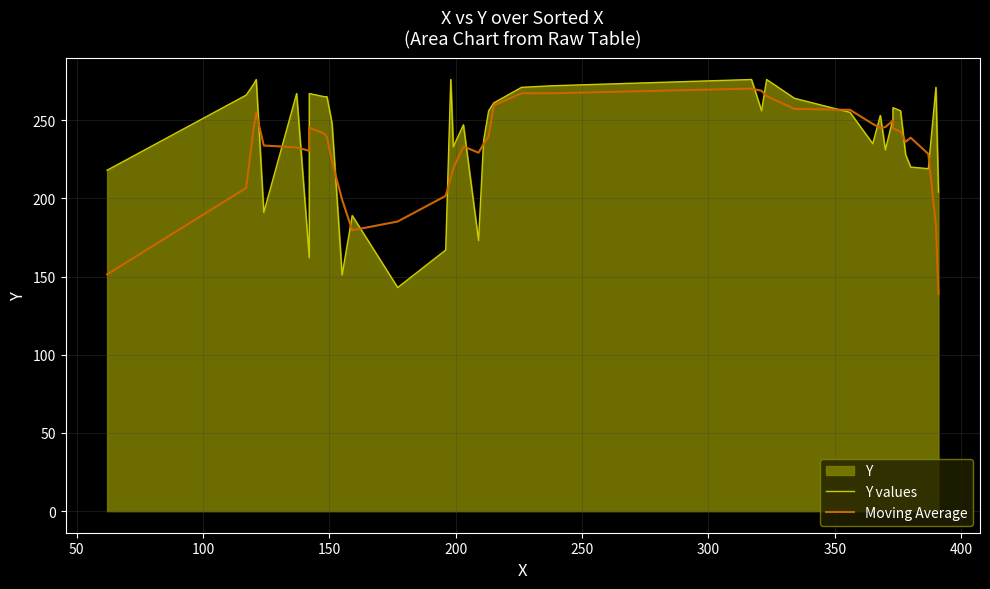

Is the value of Y values at 450 greater than the value of Moving Average at 27?

Yes